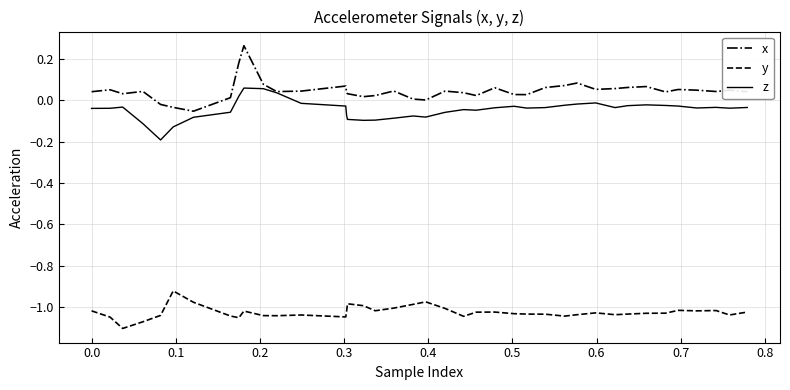

Which series has the largest total across all categories?

x